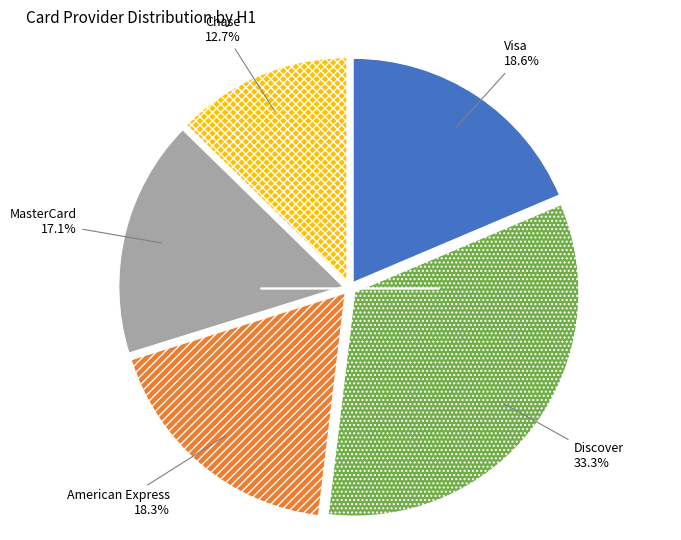

Is there a majority slice in this chart?

No